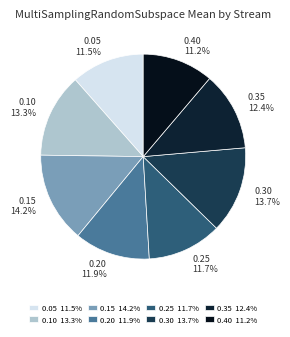

Is there a majority slice in this chart?

No